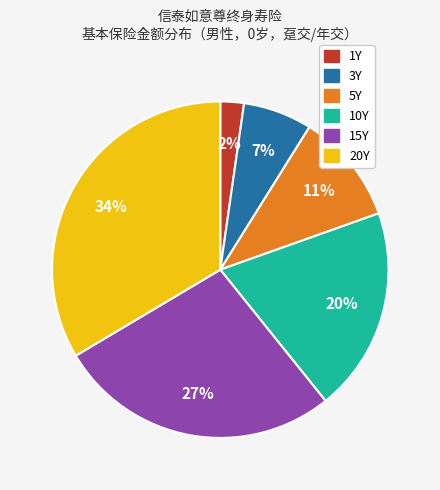

Which has a higher value, 20Y or 3Y?

20Y